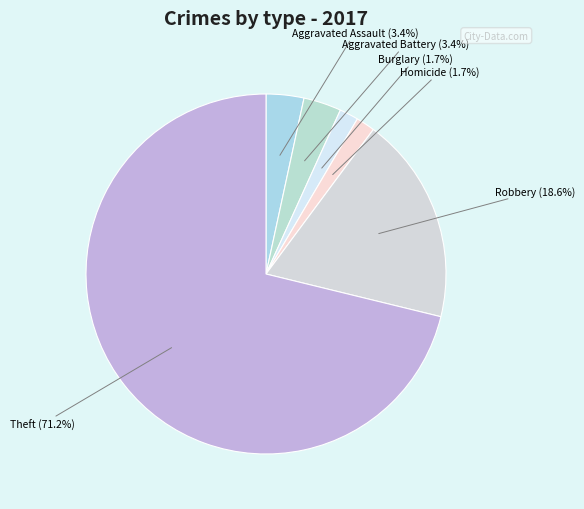

To the nearest percent, what portion does Aggravated Assault represent?

3%